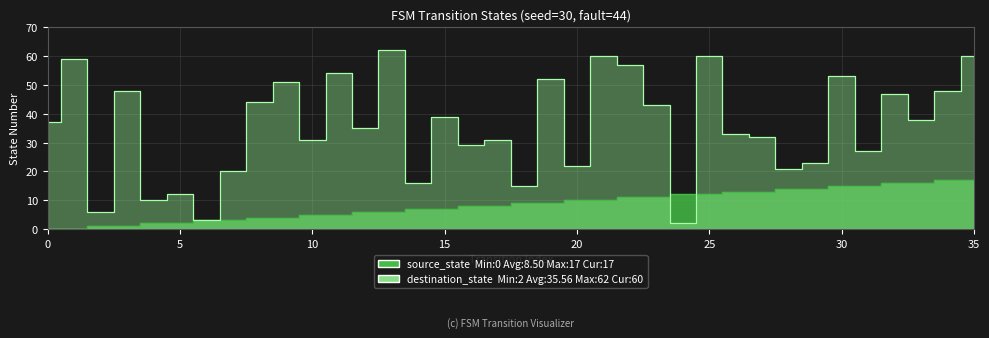

What is the sum of all destination_state values?

1280